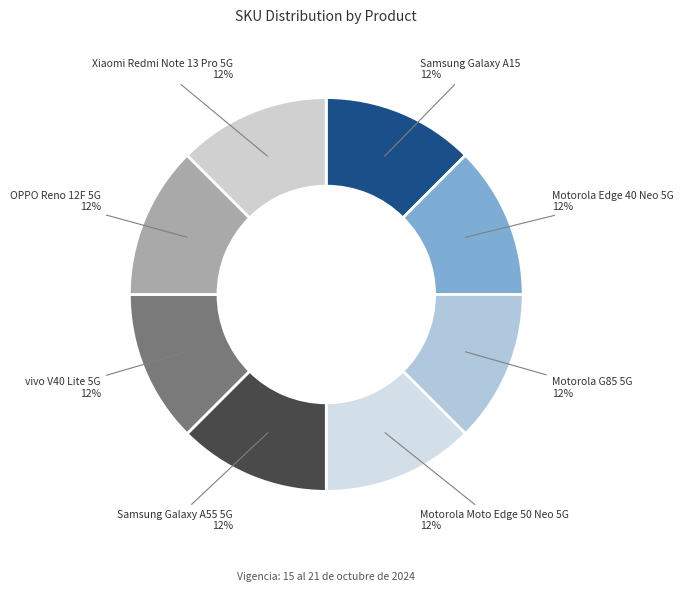

How many segments does this pie chart have?

8